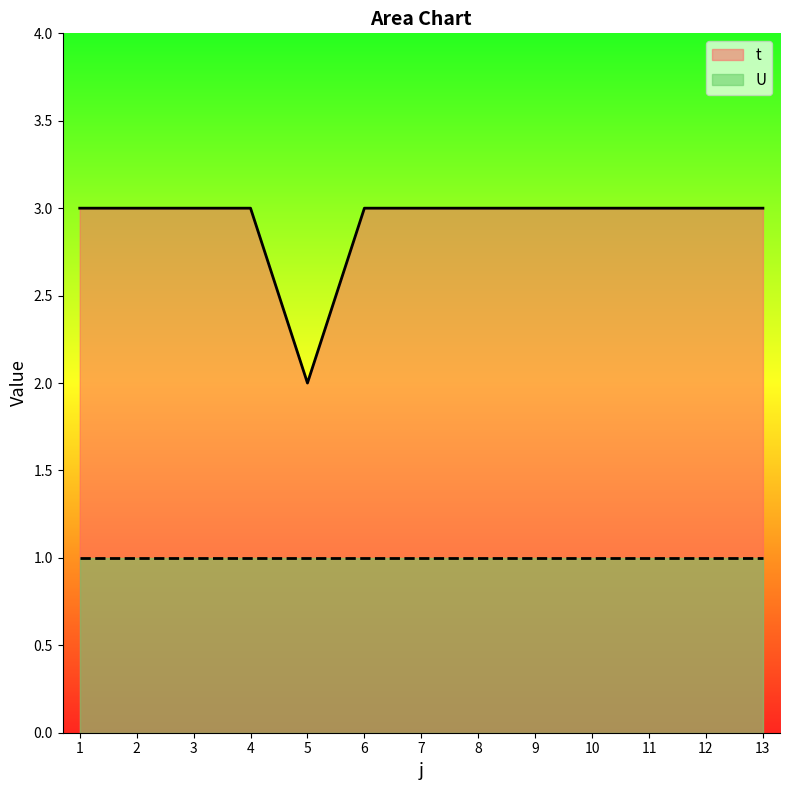

The value at 3 is 3. True or false?

True